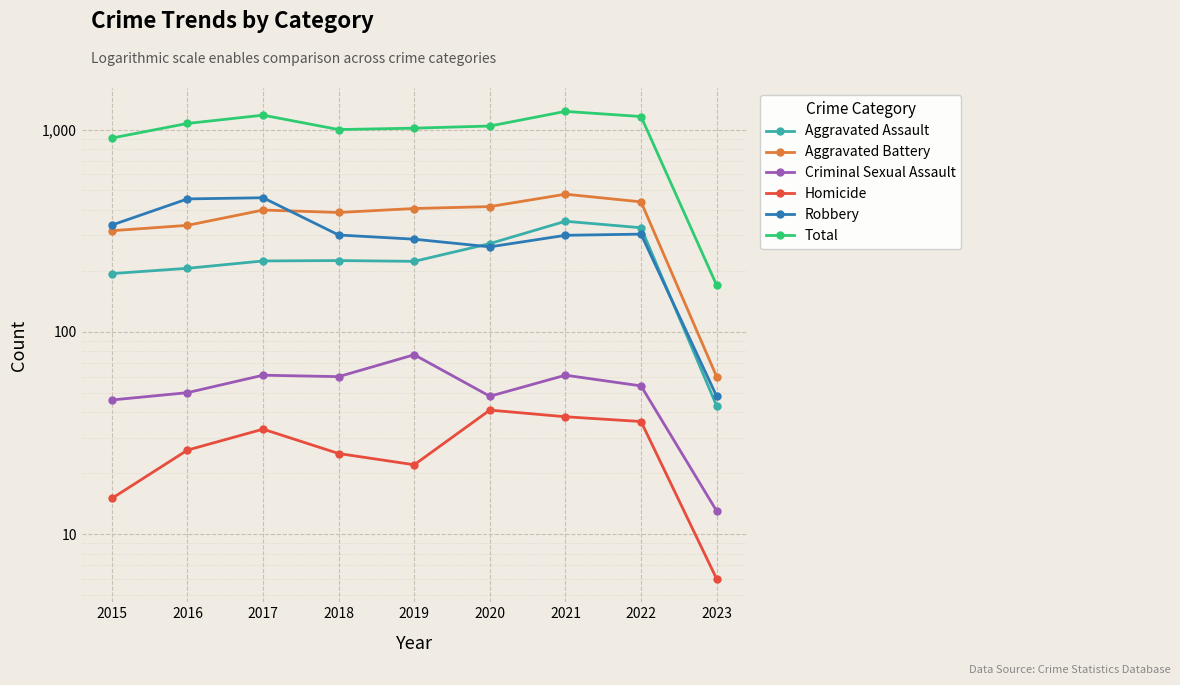

Which series changed the most between 2019 and 2020?

Aggravated Assault